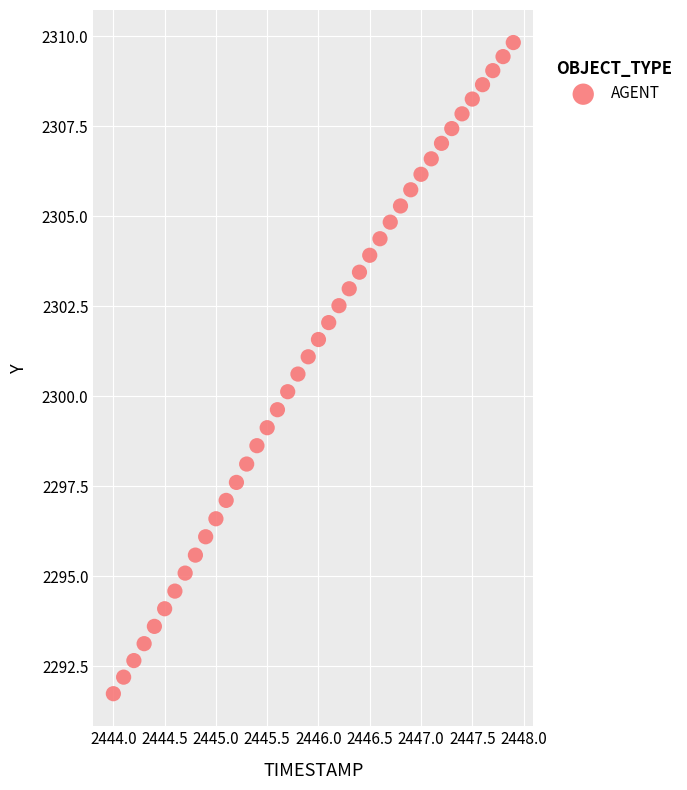

What is the range of Y values (max minus min)?

18.1